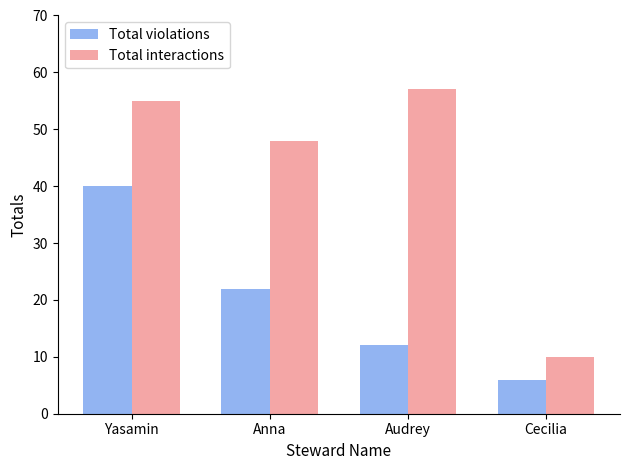

Rank the series by their maximum value, from highest to lowest.

Total interactions, Total violations